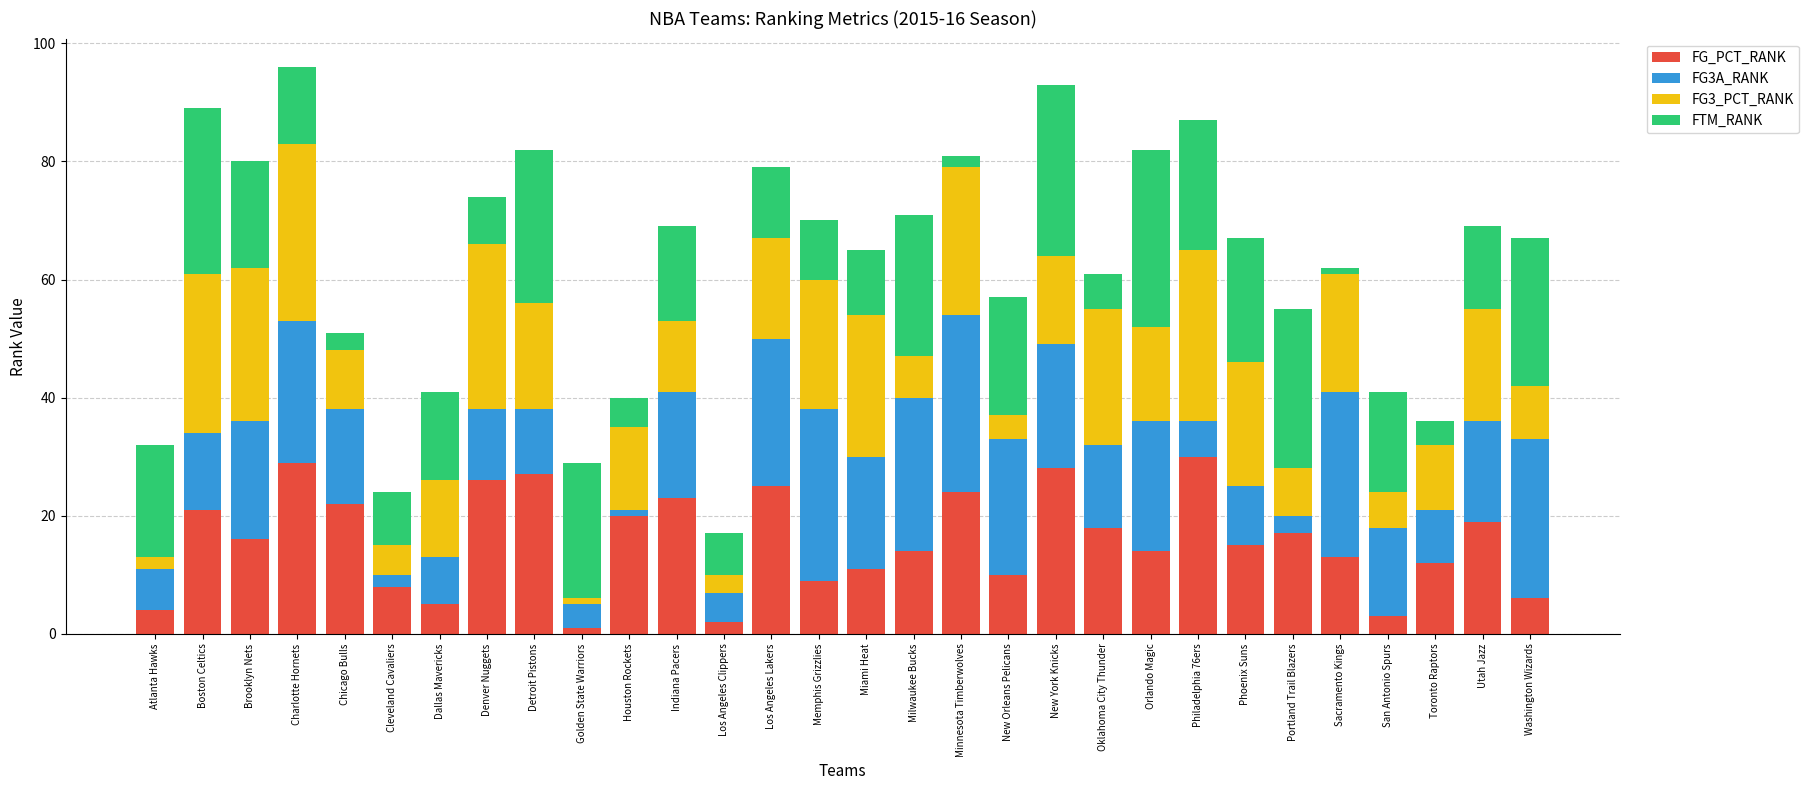

What is the difference between the maximum and minimum values in the FG_PCT_RANK series?

29